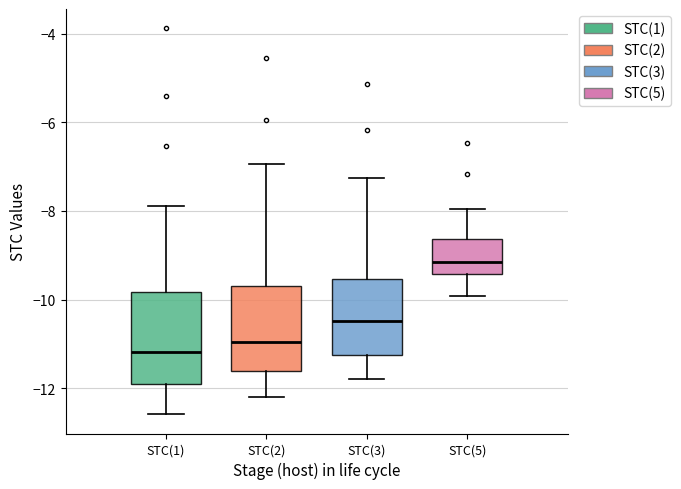

Reading left to right, transcribe this box plot: for each box, give where its median line is, the range the box spans, and where its two whiskers end, as read against the y-axis. The values are not printed on the chart, so give them approximately, as read against the axis.

STC(1): median -11.2, box -12.0 to -9.8, whiskers -12.6 to -7.8
STC(2): median -11.0, box -11.6 to -9.6, whiskers -12.2 to -7.0
STC(3): median -10.4, box -11.2 to -9.6, whiskers -11.8 to -7.2
STC(5): median -9.2, box -9.4 to -8.6, whiskers -10.0 to -8.0